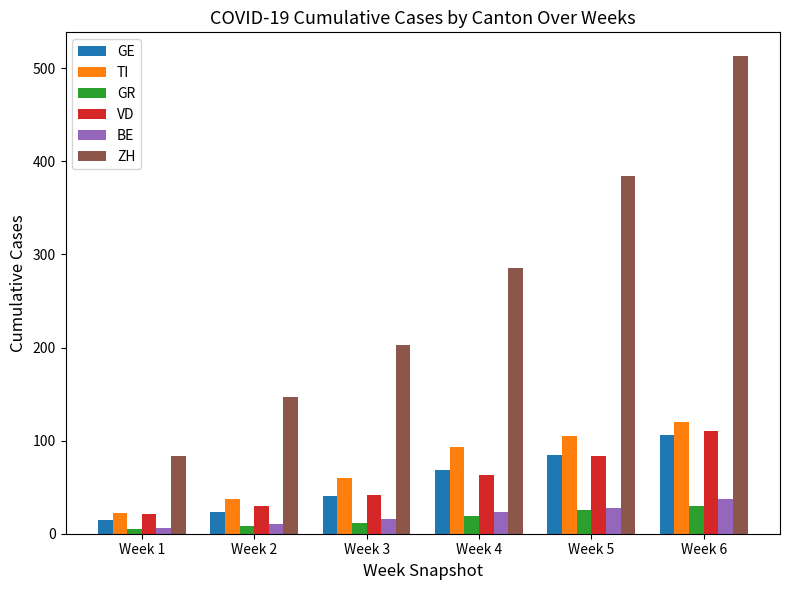

What is the lowest value of the TI series?

22